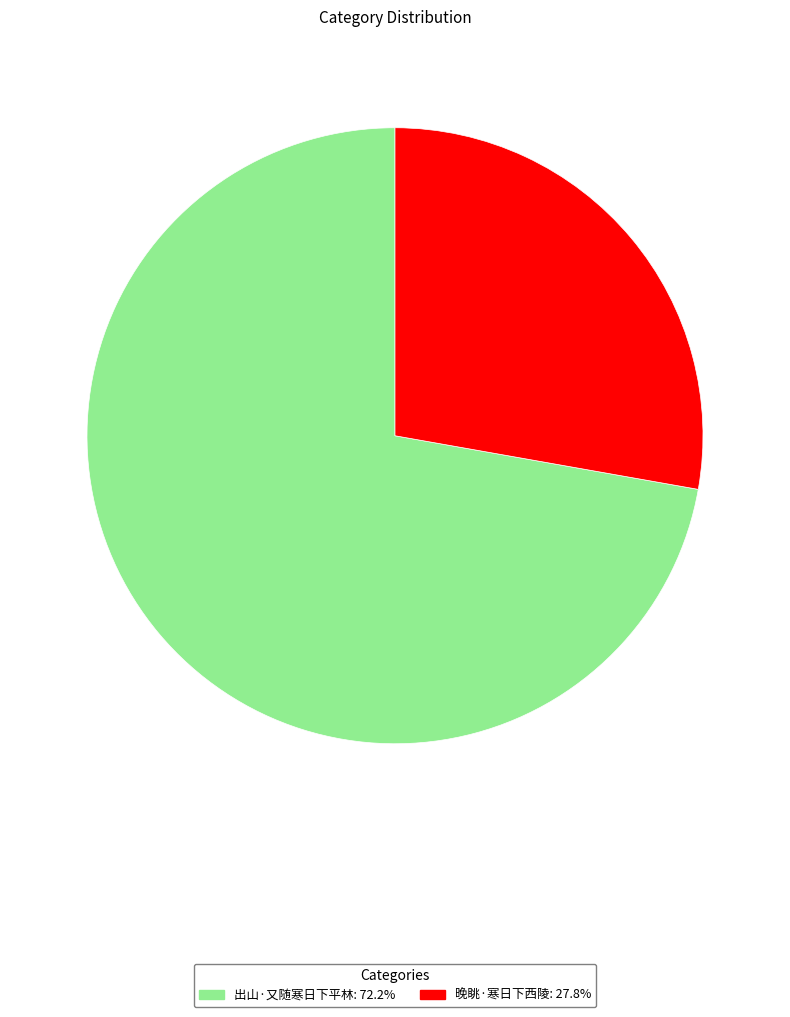

Is the sum of 出山·又随寒日下平林 and 晚眺·寒日下西陵 greater than half?

Yes